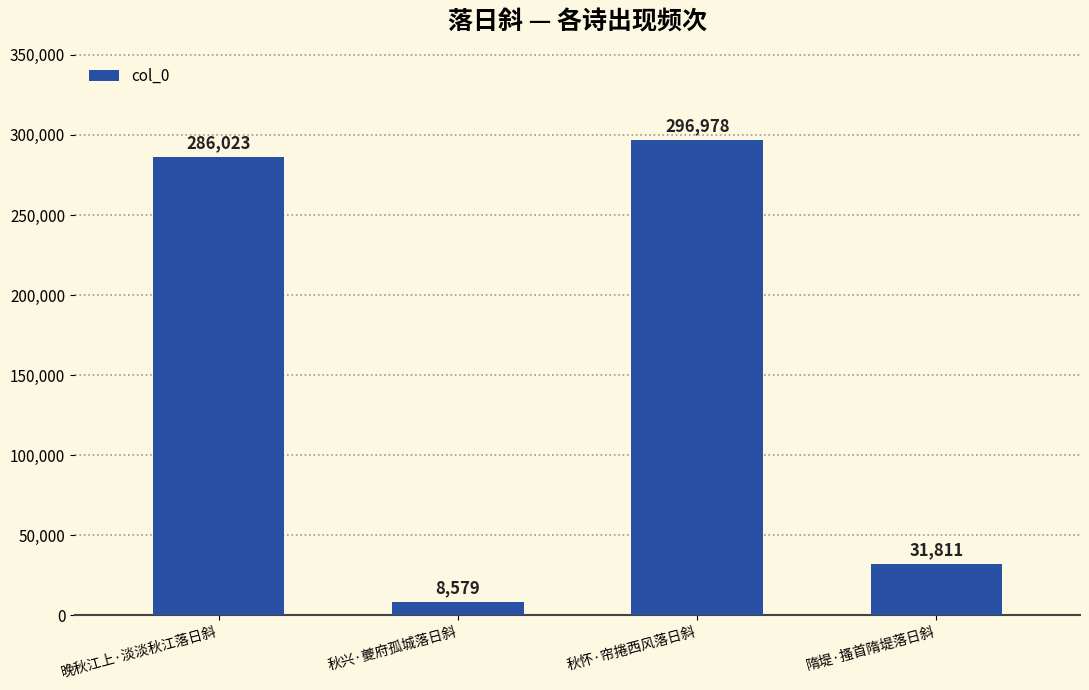

What is the change in value from 秋怀·帘捲西风落日斜 to 隋堤·搔首隋堤落日斜?

-265167